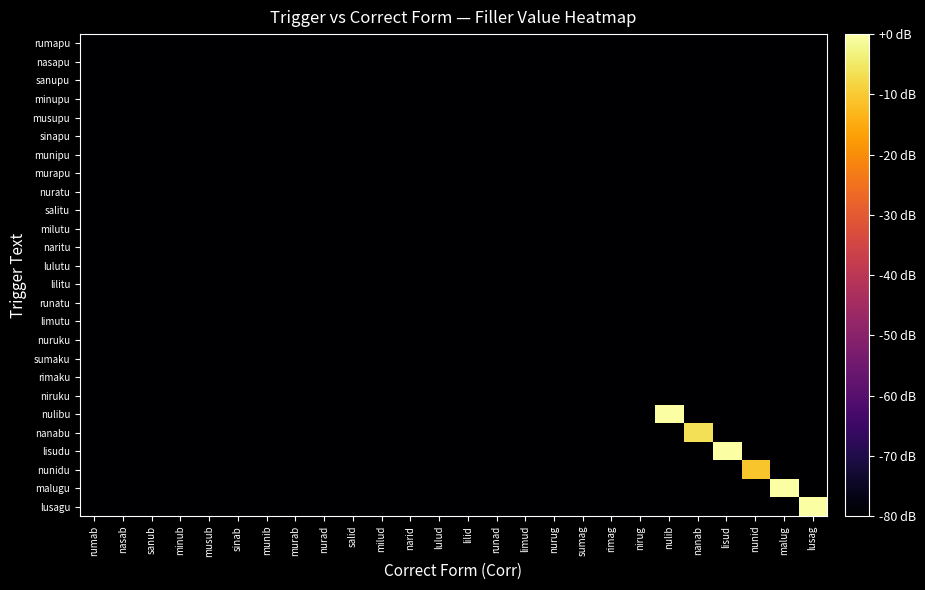

How many distinct data groups are displayed?

26